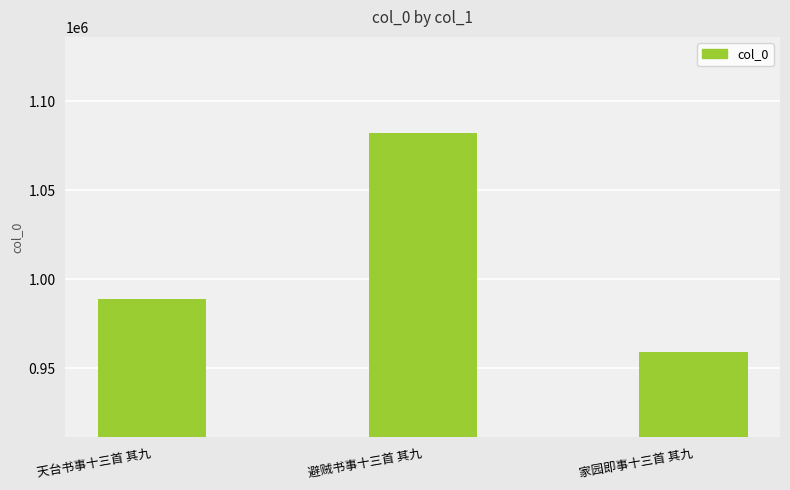

What is the value of the 1st bar from the left?

988559